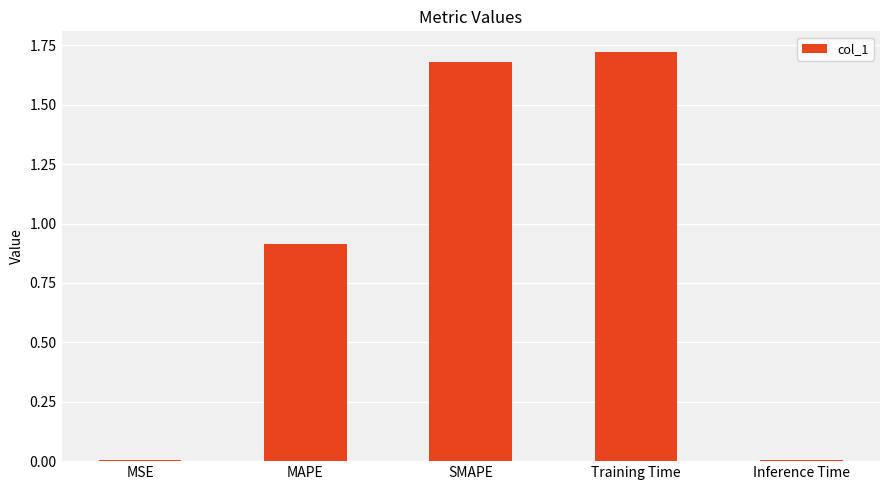

Are the bars horizontal?

No